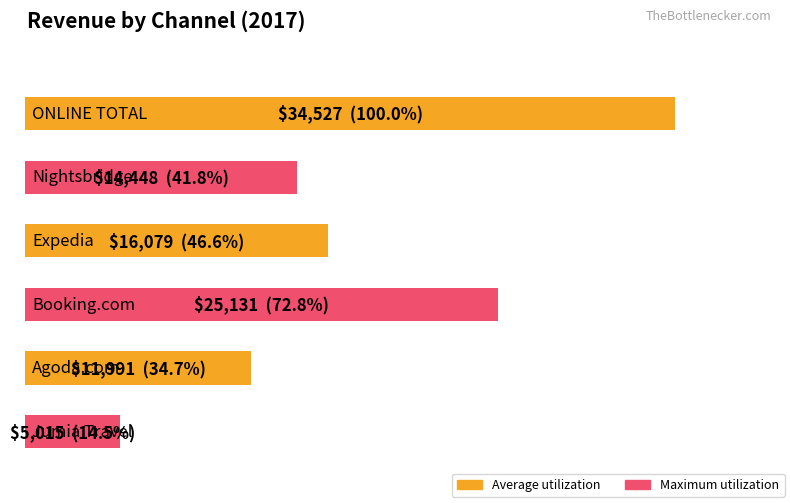

What is the difference between the values at Jumia Travel and Expedia?

11064.3